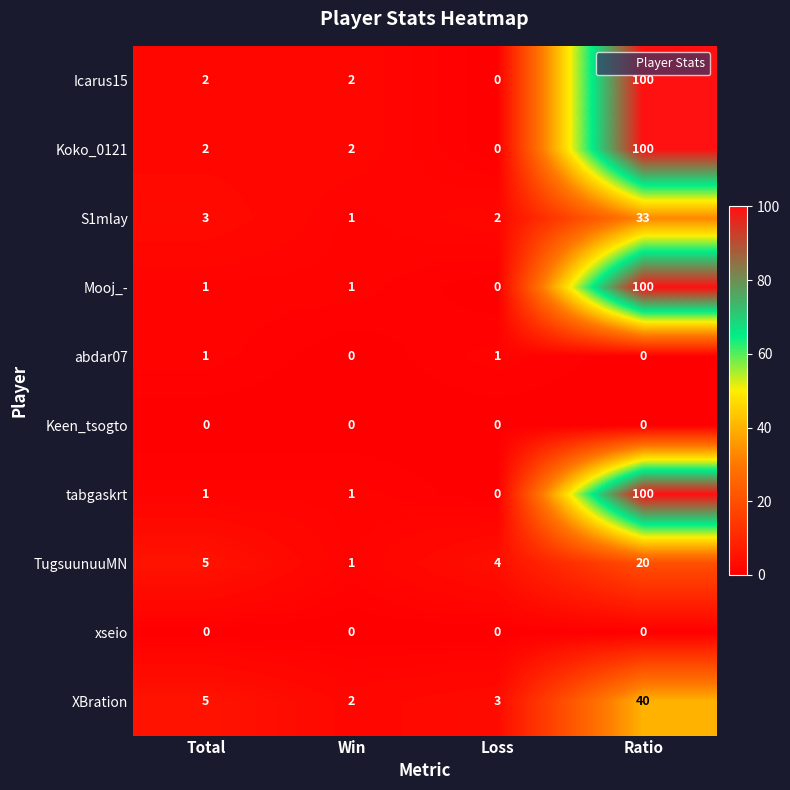

What is the greatest value displayed?

100